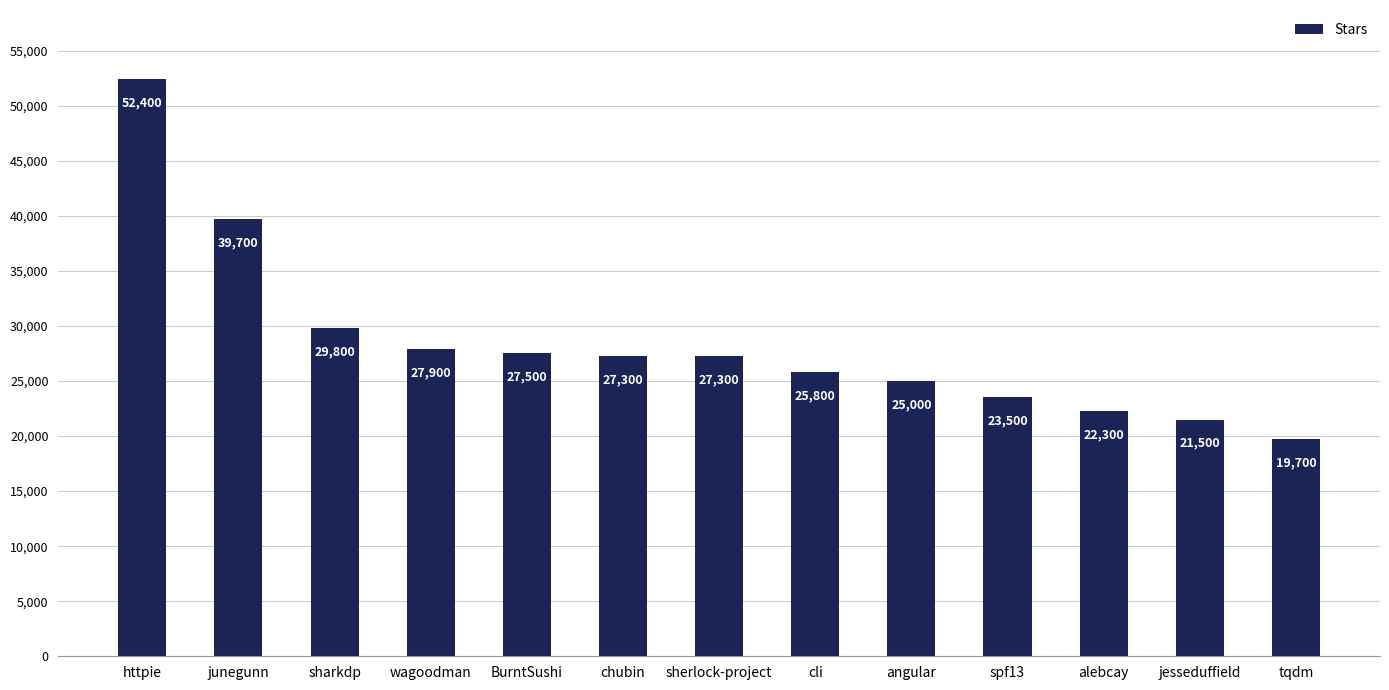

Where does the data first go above 27300?

httpie